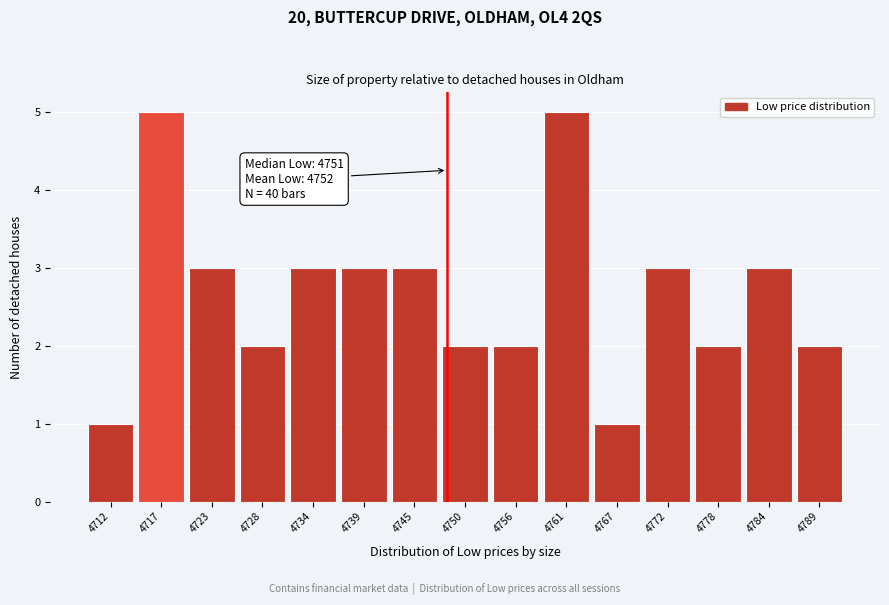

Reading right to left, transcribe all the data shown in this chart.

2	3	2	3	1	5	2	2	3	3	3	2	3	5	1